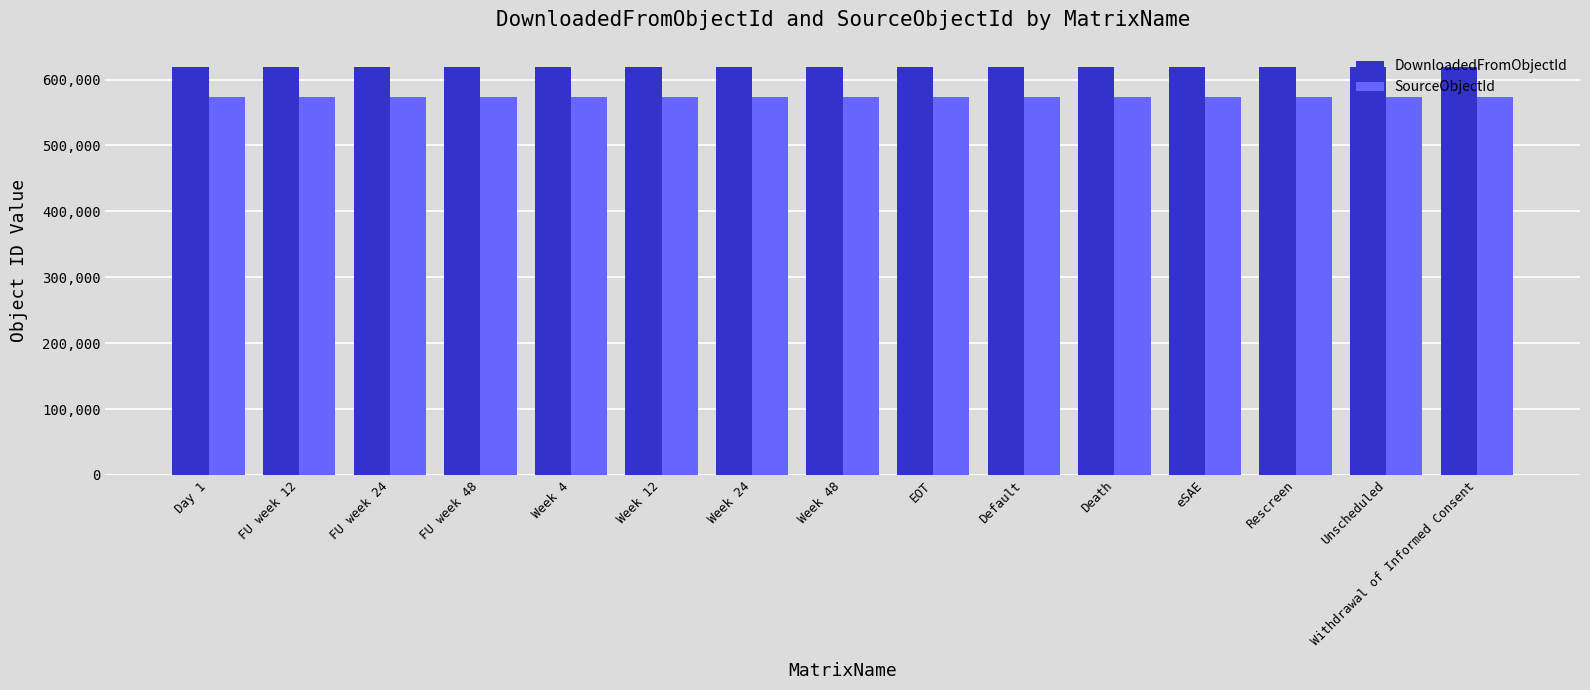

What is the difference between the DownloadedFromObjectId values at Week 48 and FU week 48?

8